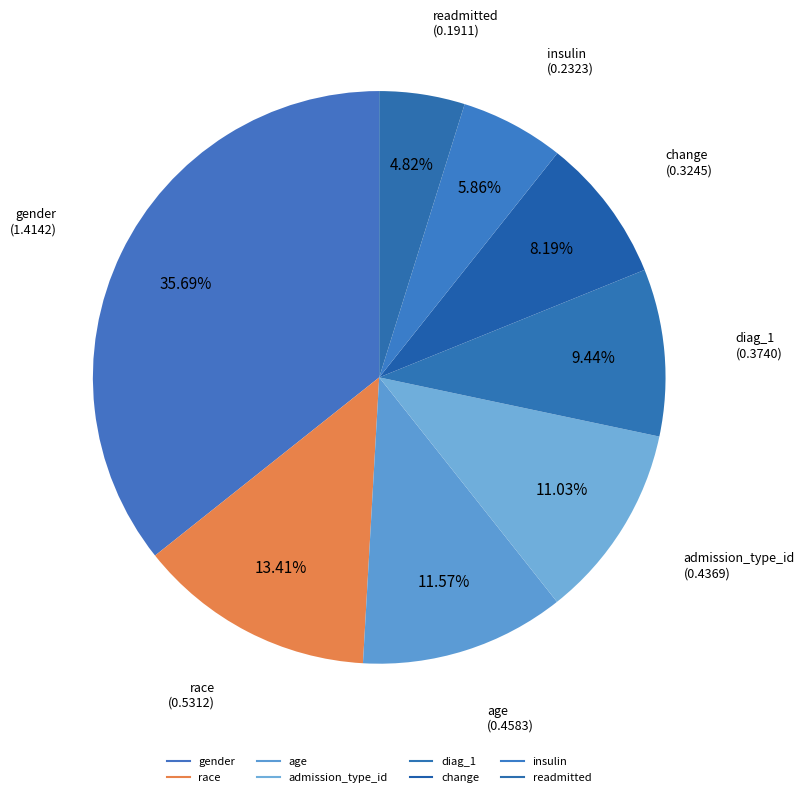

How many slices are in this pie chart?

8